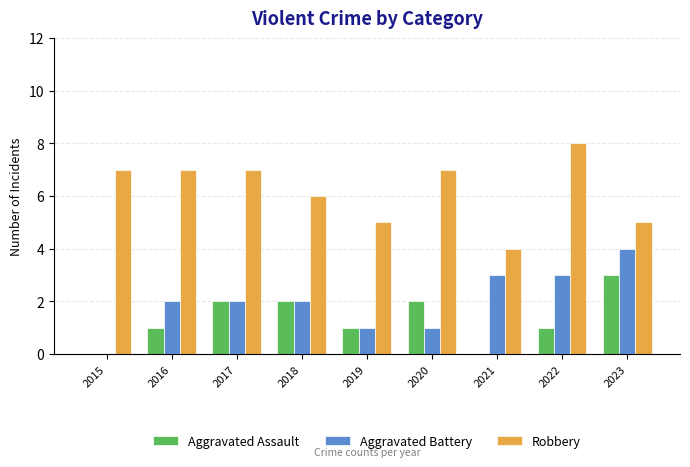

What is the sum of all Aggravated Assault values?

12